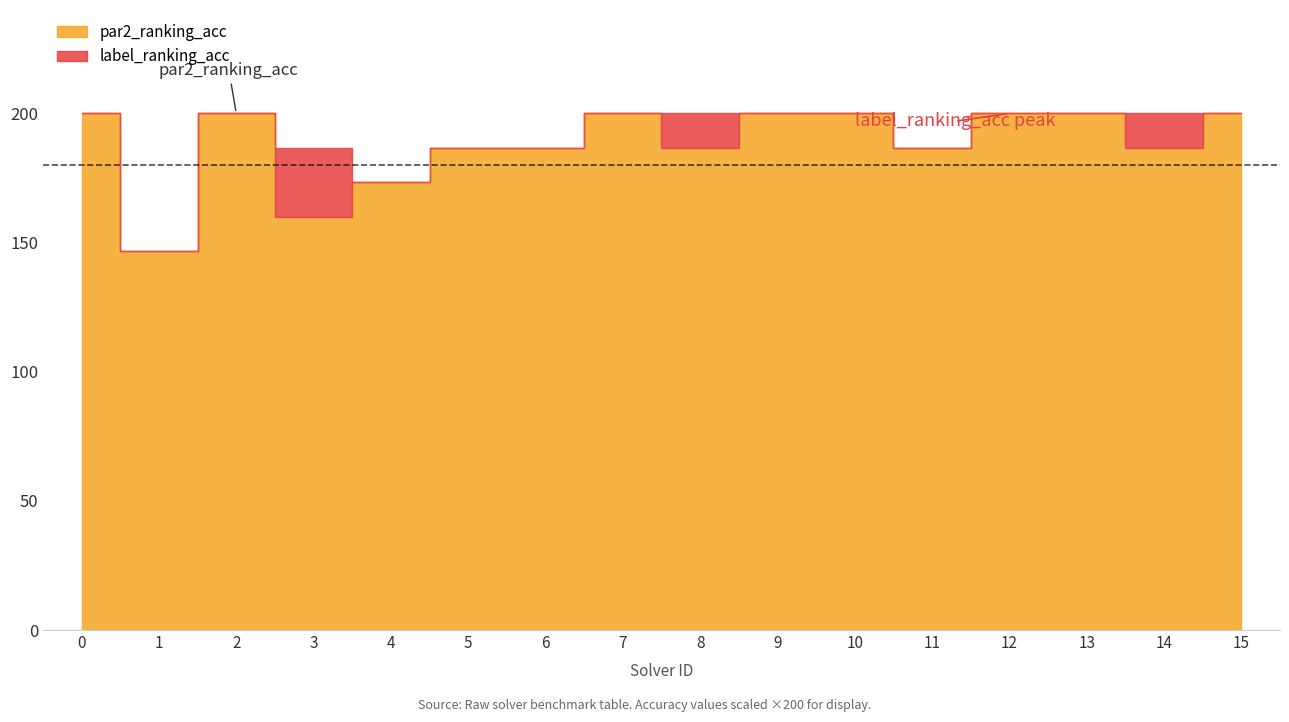

Where is par2_ranking_acc nearest to the value 0?

1